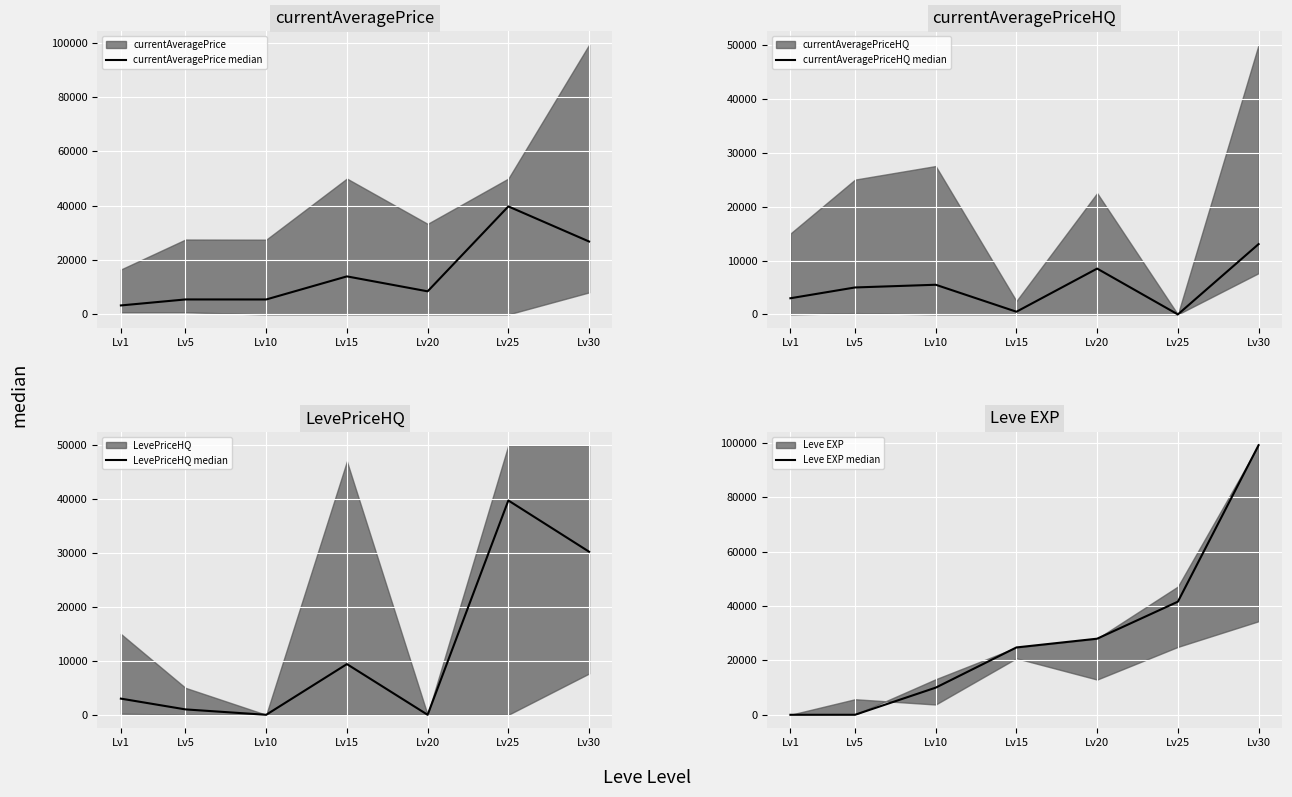

Where is the first local maximum for LevePriceHQ median?

Lv15